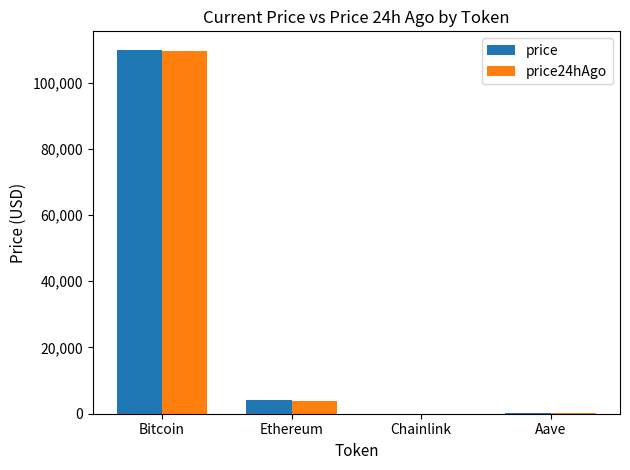

What are all the series names shown in the legend?

price, price24hAgo